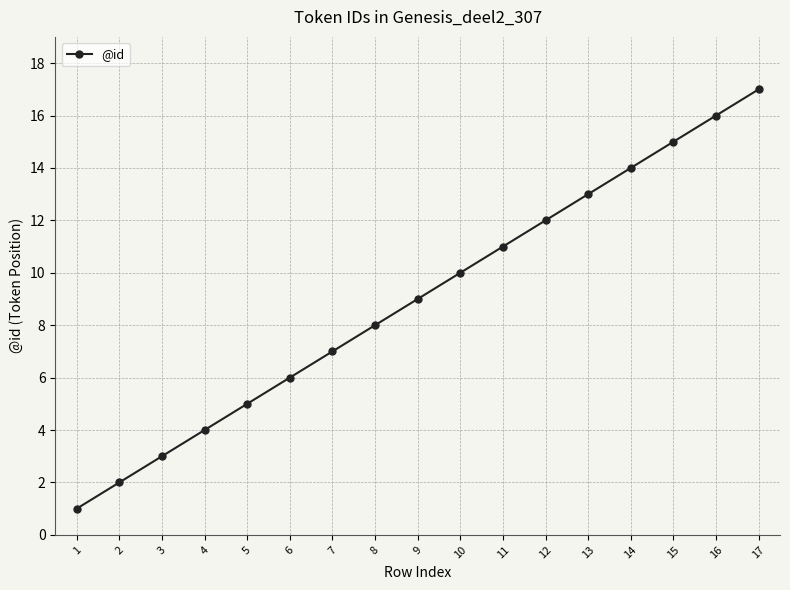

What is the sum of all values?

153